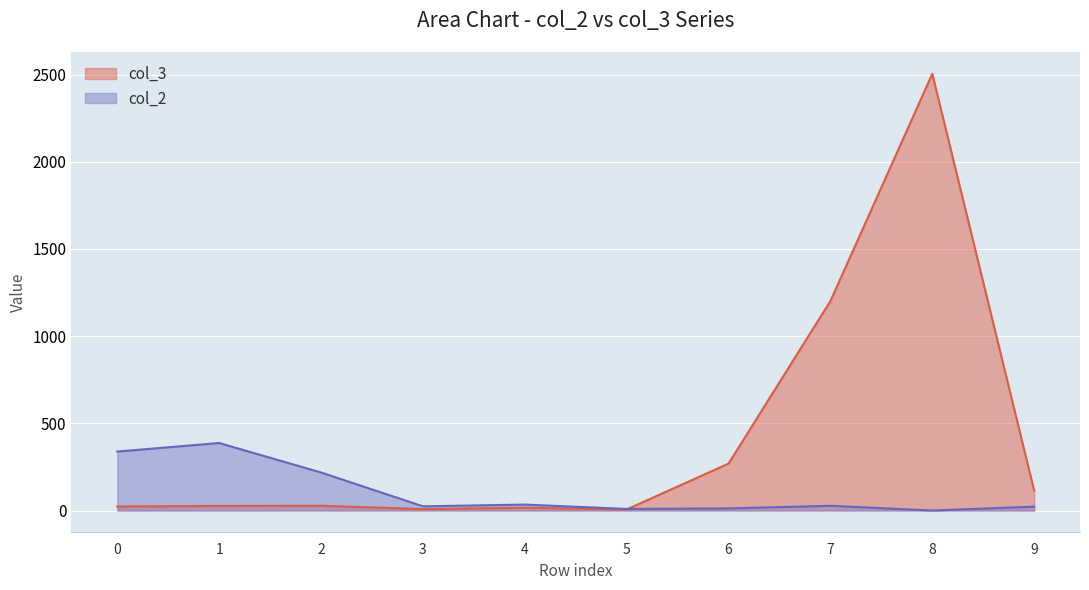

Is the value of col_2 at 6 greater than the value of col_3 at 9?

No